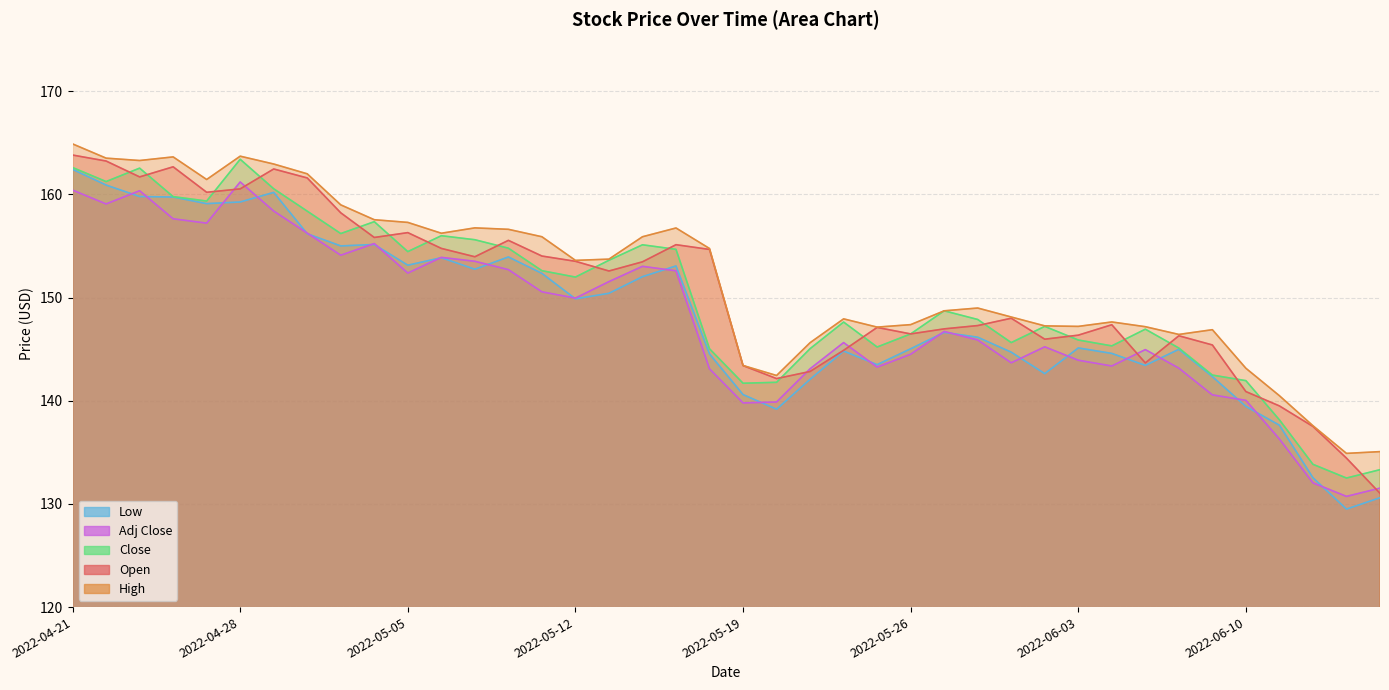

Reading left to right, transcribe all the data shown in this chart.

Open: 163.8	163.2	161.7	162.7	160.2	160.5	162.5	161.6	158.2	155.8	156.3	154.8	154.0	155.6	154.0	153.5	152.6	153.5	155.1	154.7	143.4	142.2	142.8	144.9	147.1	146.5	147.0	147.3	148.0	146.0	146.4	147.4	143.7	146.3	145.4	140.9	139.5	137.5	134.4	131.0
High: 164.9	163.5	163.3	163.6	161.4	163.7	162.9	162.0	159.0	157.6	157.3	156.2	156.8	156.6	155.9	153.6	153.7	155.9	156.8	154.8	143.4	142.4	145.6	147.9	147.1	147.4	148.7	149.0	148.1	147.3	147.2	147.6	147.2	146.4	146.9	143.2	140.5	137.6	134.9	135.1
Low: 162.4	160.9	159.8	159.8	159.1	159.3	160.2	156.2	155.0	155.2	153.1	153.9	152.8	153.9	152.3	149.9	150.4	152.0	153.1	144.5	140.6	139.2	142.1	144.8	143.5	145.0	146.6	146.2	144.7	142.6	145.1	144.6	143.4	145.0	142.3	139.4	137.6	132.5	129.5	130.6
Close: 162.6	161.2	162.6	159.8	159.4	163.4	160.6	158.4	156.2	157.4	154.5	156.0	155.6	154.8	152.6	152.0	153.6	155.1	154.7	145.0	141.7	141.8	145.1	147.6	145.2	146.5	148.7	147.9	145.6	147.2	145.9	145.3	146.9	145.1	142.5	141.9	138.2	133.8	132.5	133.3
Adj Close: 160.4	159.1	160.4	157.6	157.2	161.2	158.4	156.2	154.1	155.2	152.4	153.9	153.5	152.7	150.6	149.9	151.6	153.0	152.6	143.1	139.8	139.9	143.1	145.6	143.3	144.5	146.7	145.9	143.7	145.2	143.9	143.4	145.0	143.2	140.6	140.0	136.3	132.0	130.7	131.5